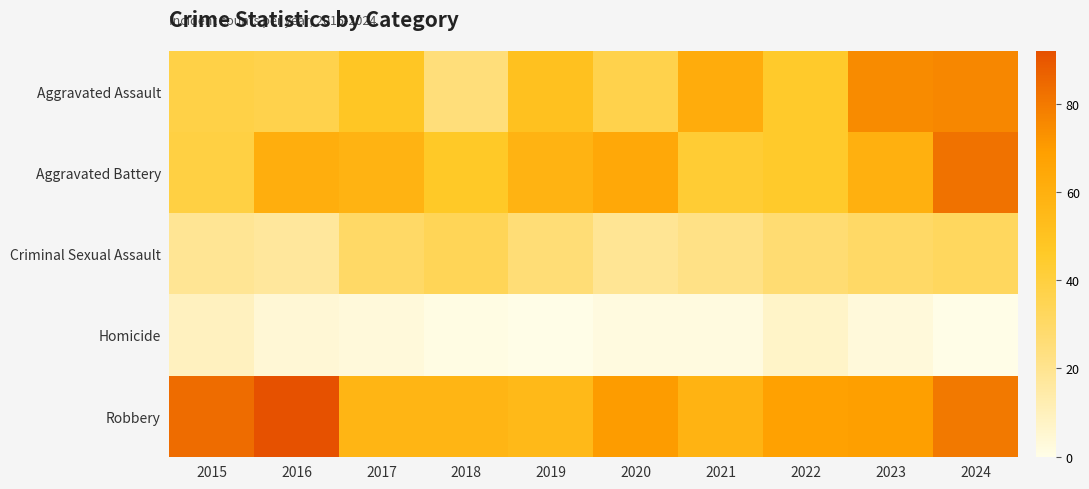

How many distinct data groups are displayed?

5